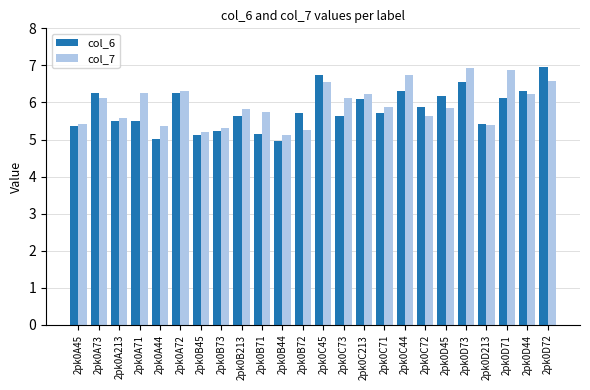

How many categories are shown in the chart?

24